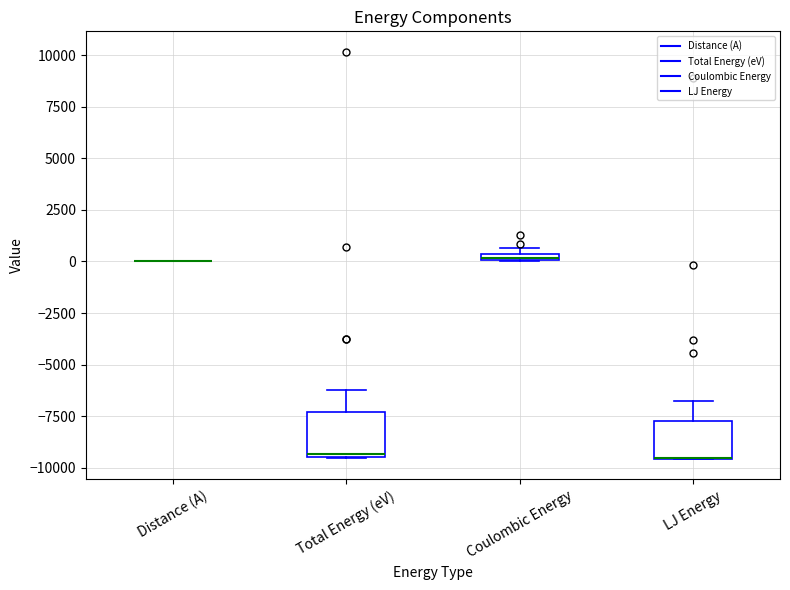

Where does the upper whisker of the box for LJ Energy end on the y-axis? The values are not printed on the chart, so give them approximately, as read against the axis.

-7000